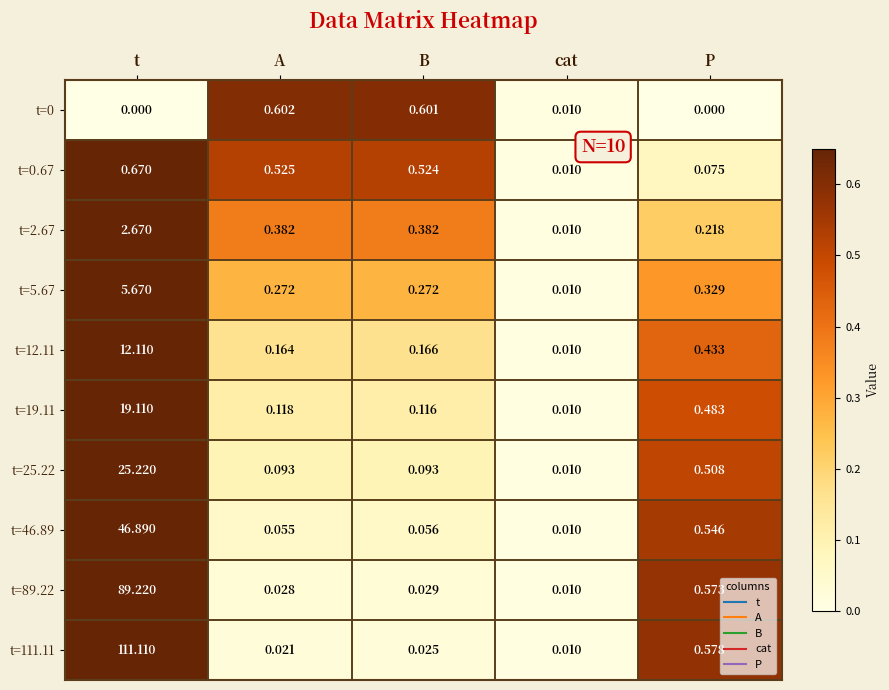

At which label is t=111.11 closest to 55?

P